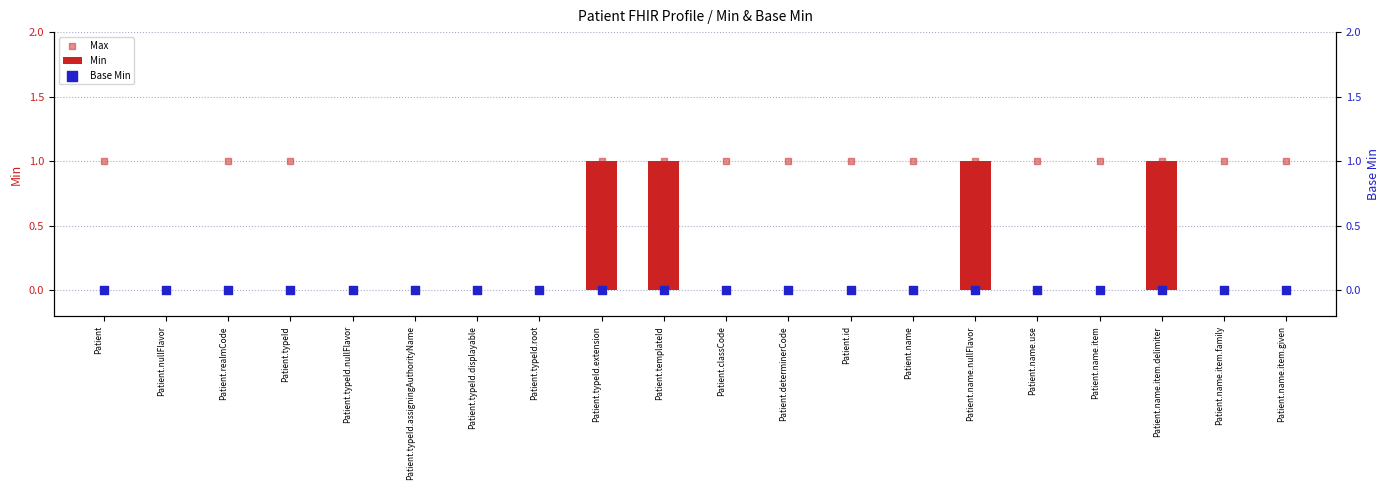

Which series has the largest total across all categories?

Max